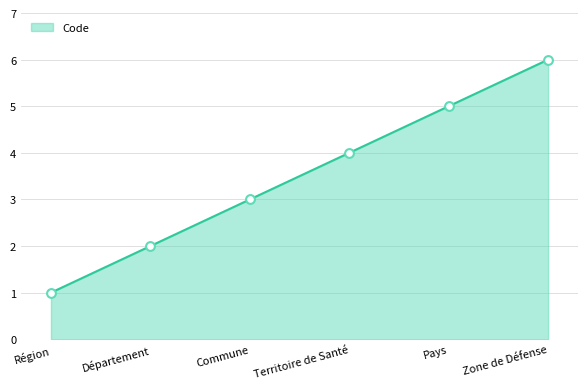

Which has a higher value, Territoire de Santé or Région?

Territoire de Santé